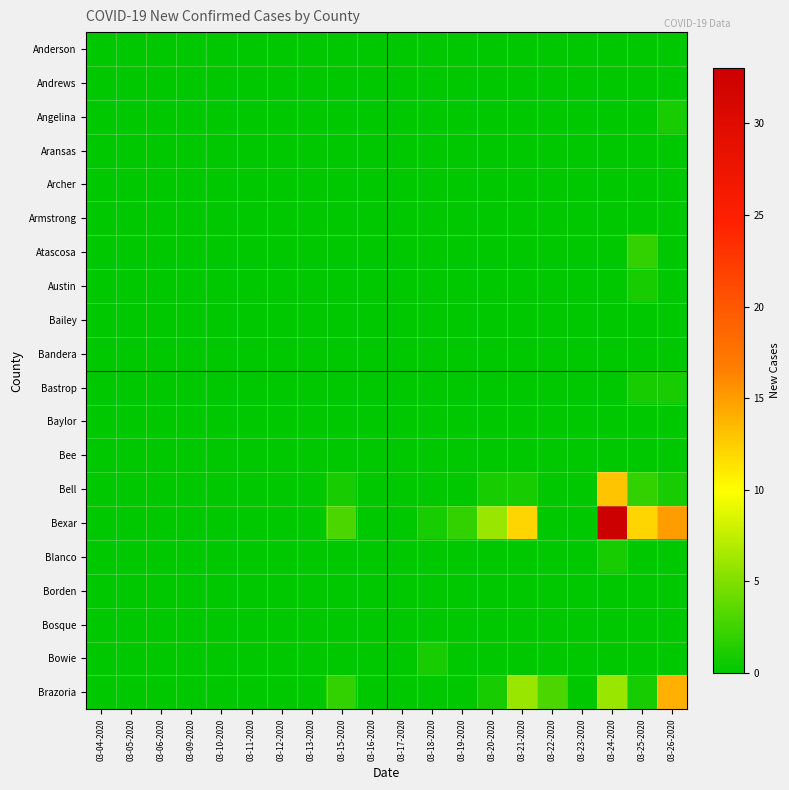

Which label corresponds to the smallest value in the chart?

03-04-2020